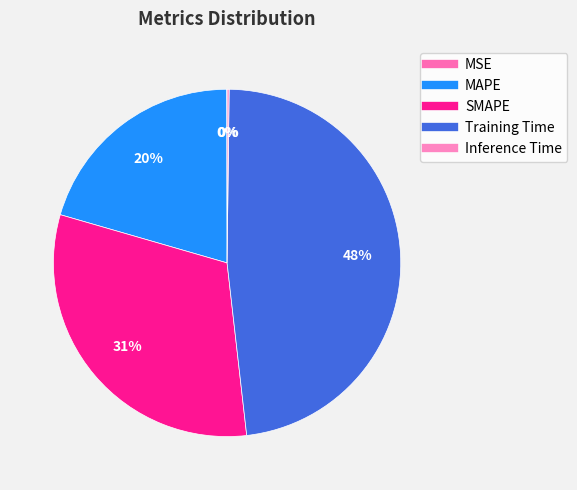

To the nearest percent, what is the combined percentage of Inference Time and SMAPE?

31%